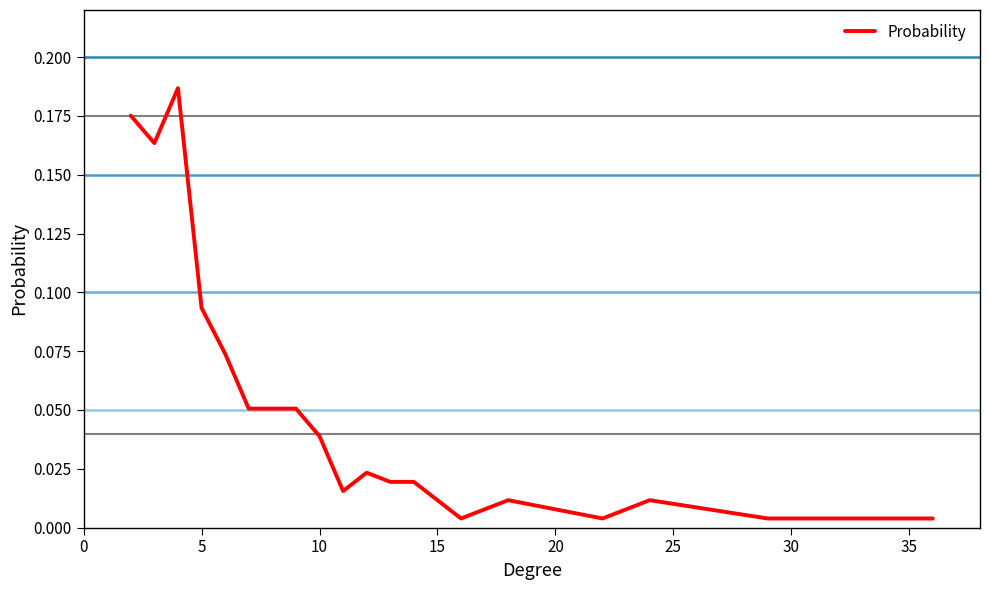

What is the sum of all values?

1.0